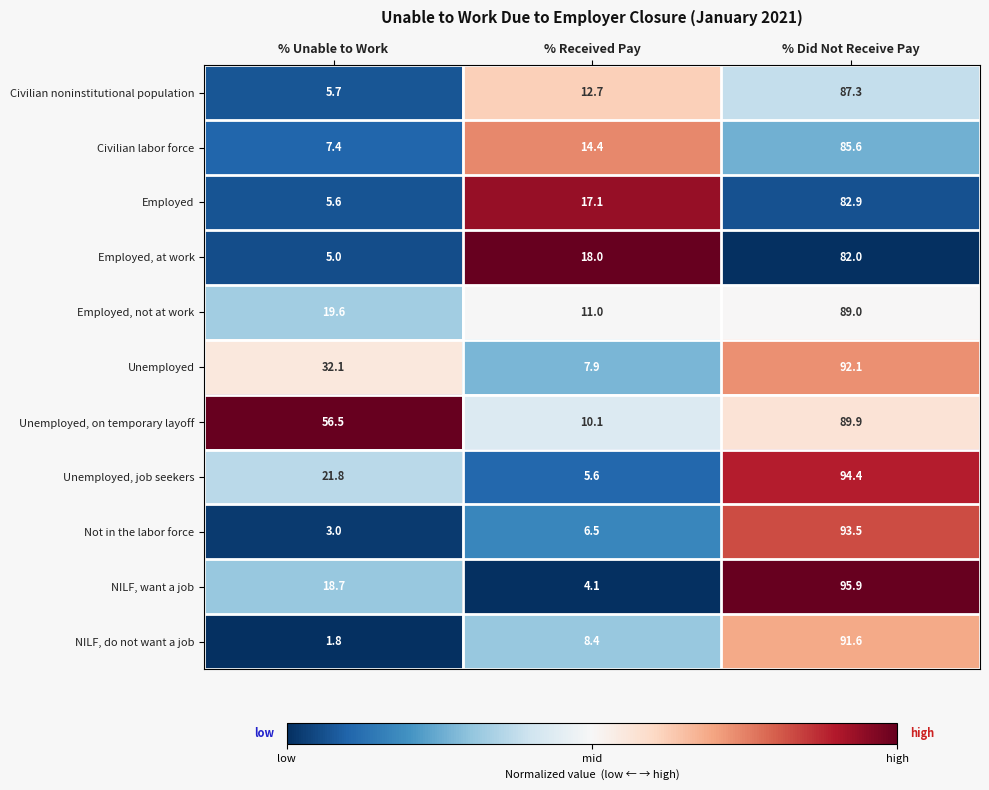

What is the maximum value for Employed, at work?

82.0